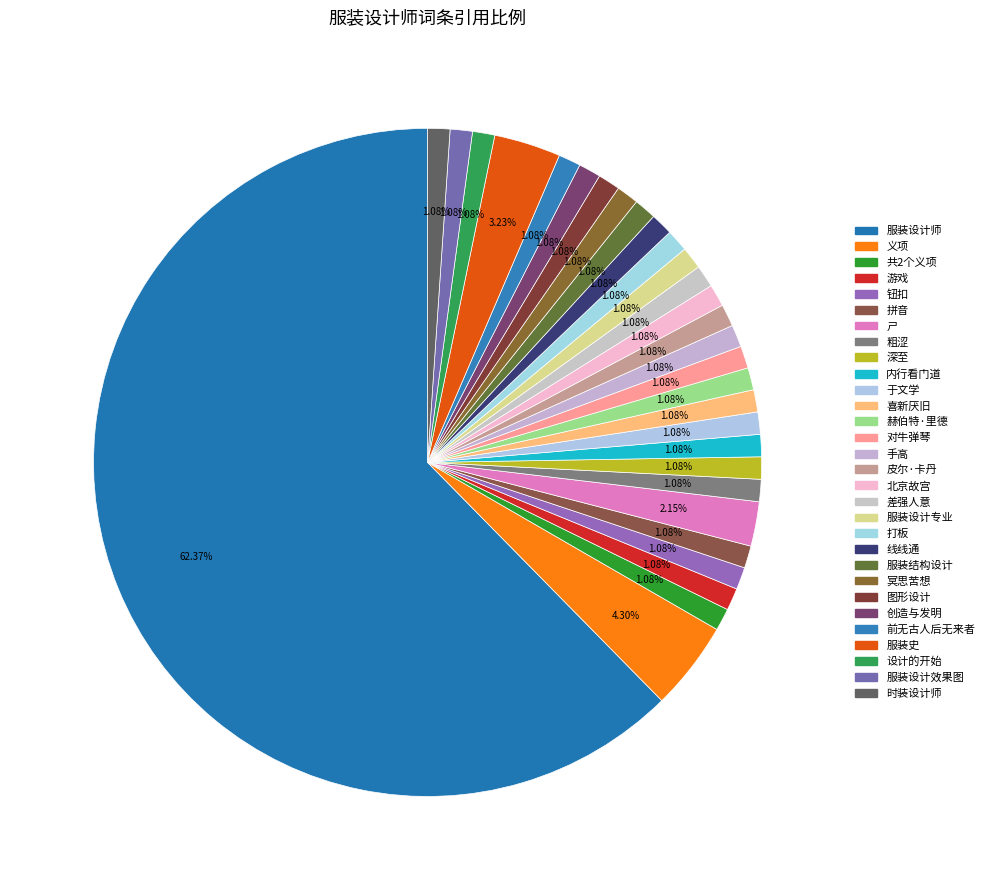

Does 皮尔·卡丹 represent more than half of the total?

No